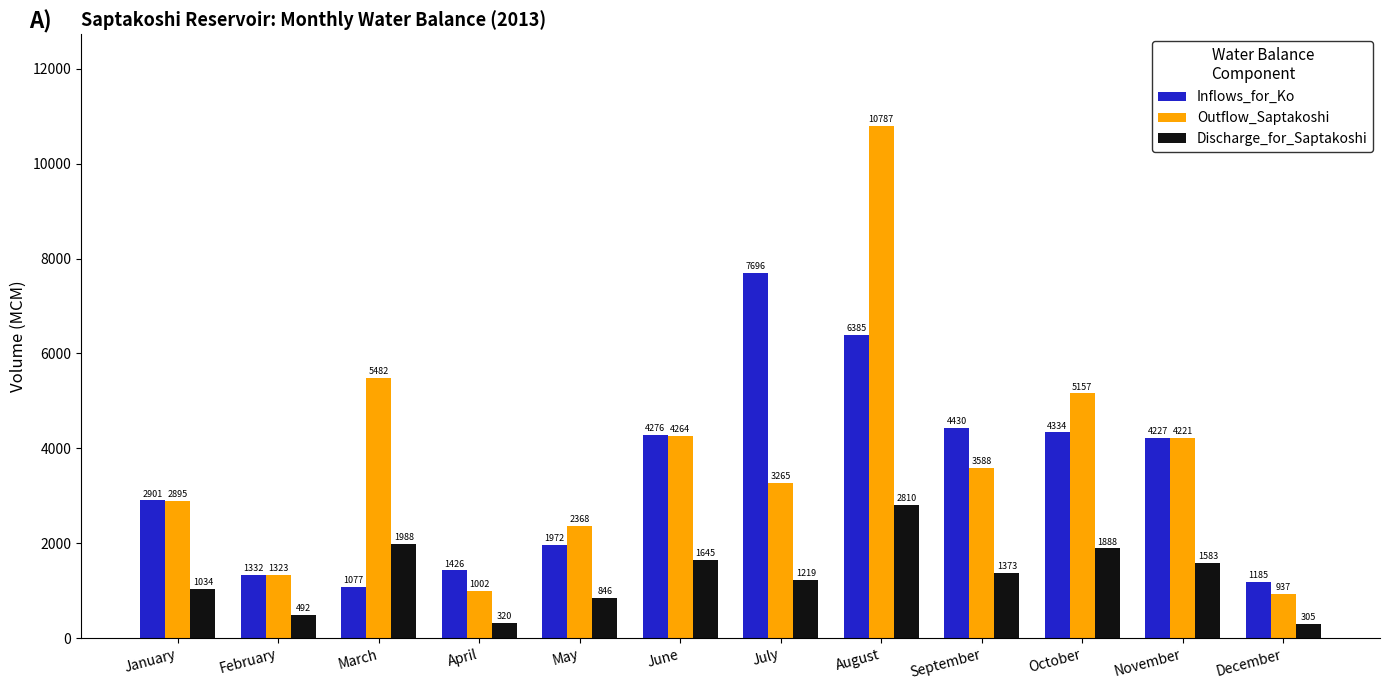

List the series in order of their peak value, lowest first.

Discharge_for_Saptakoshi, Inflows_for_Ko, Outflow_Saptakoshi